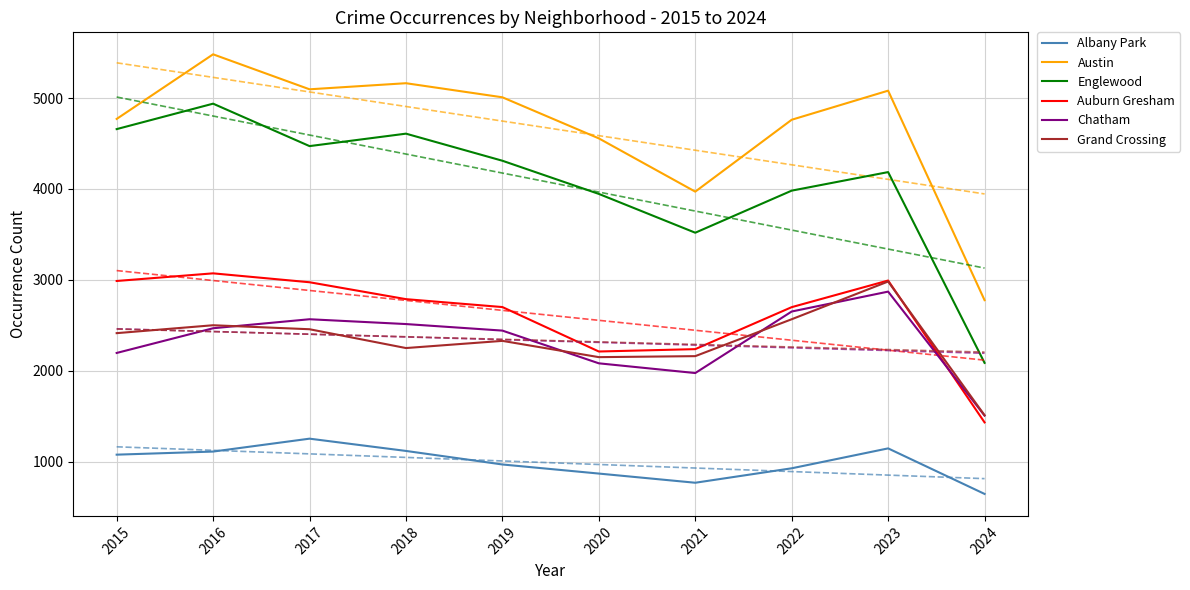

How many lines are shown in the chart?

6